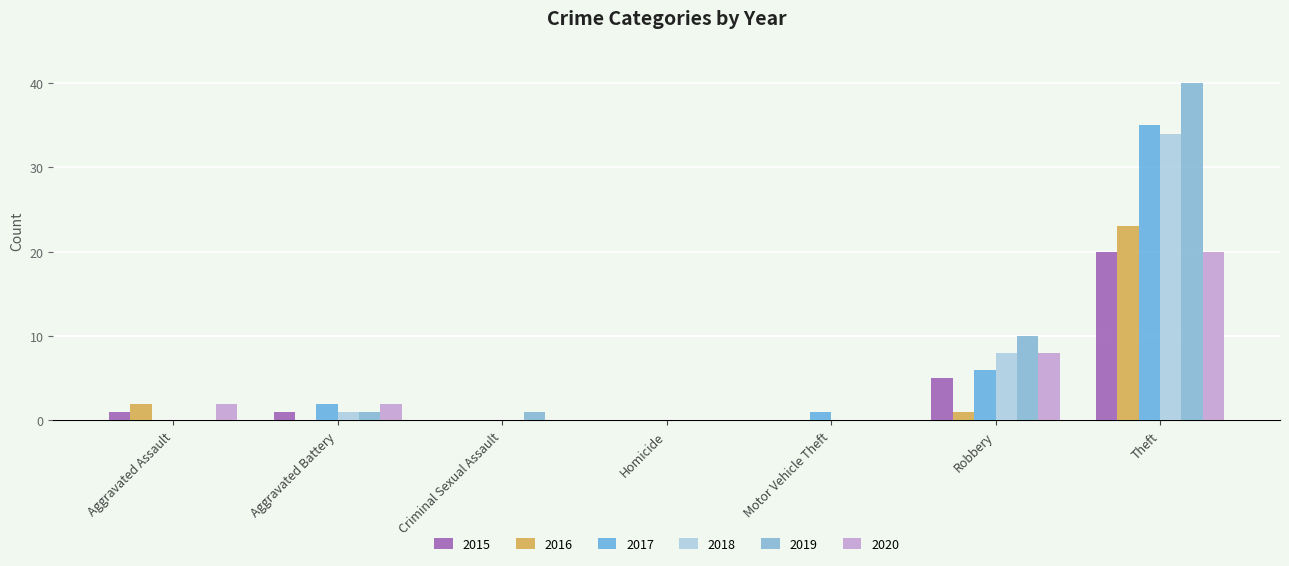

Which label corresponds to the smallest value in the chart?

Criminal Sexual Assault